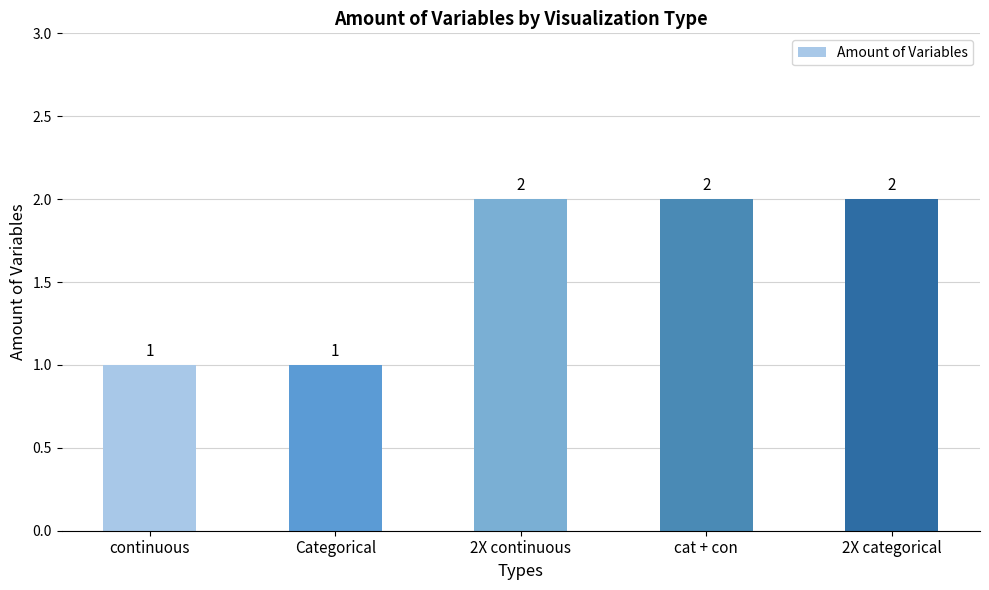

Reading left to right, list all the values displayed in this chart.

1	1	2	2	2